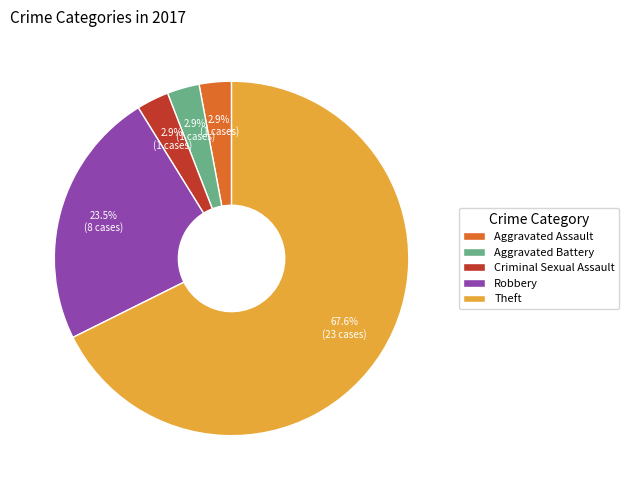

To the nearest percent, what is the average slice percentage?

20%